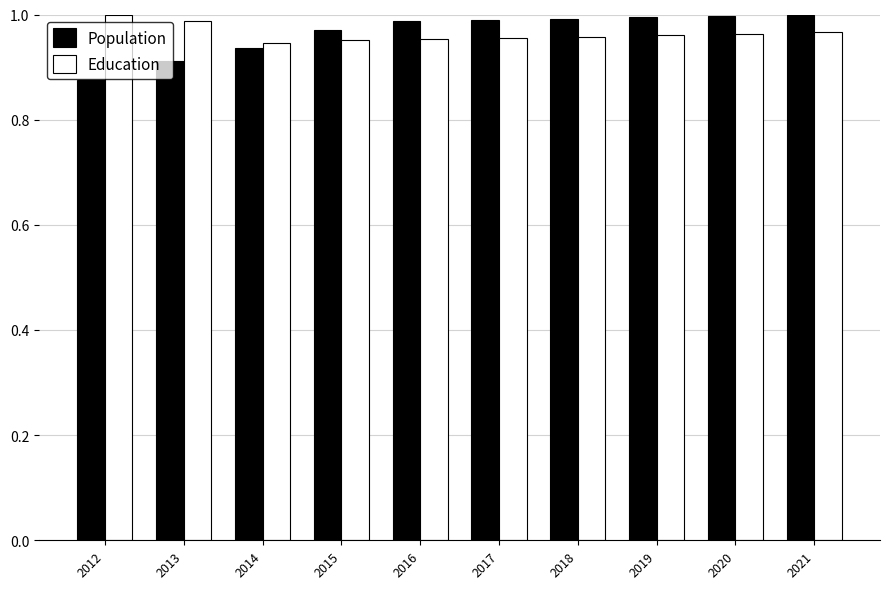

Is it true that Population equals 1.4 at 2017?

False